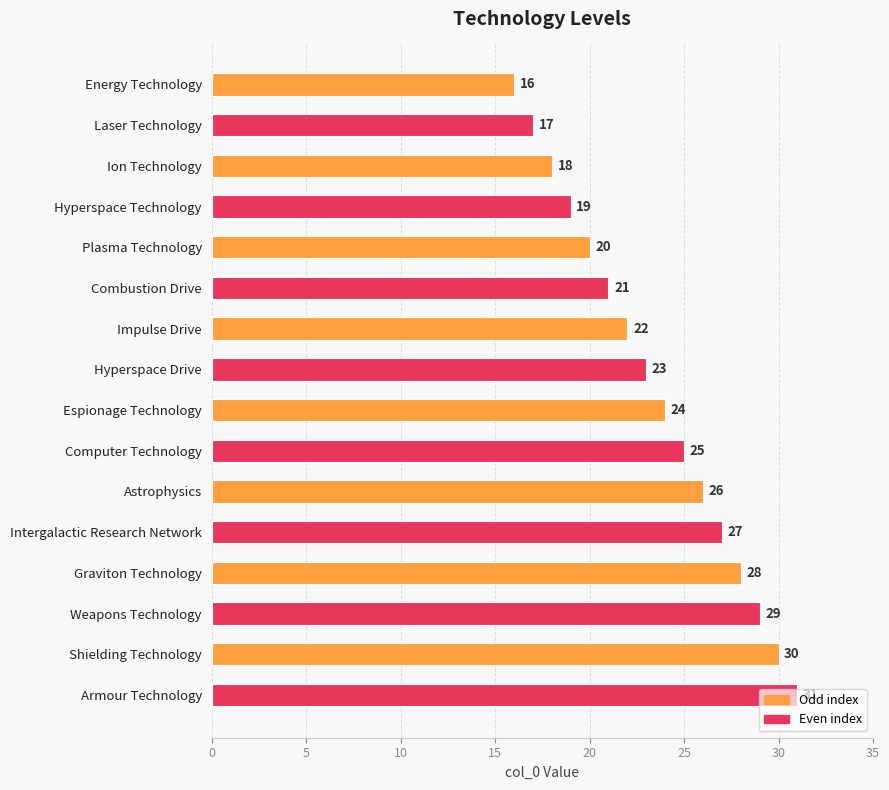

The value at Espionage Technology is 24. True or false?

True